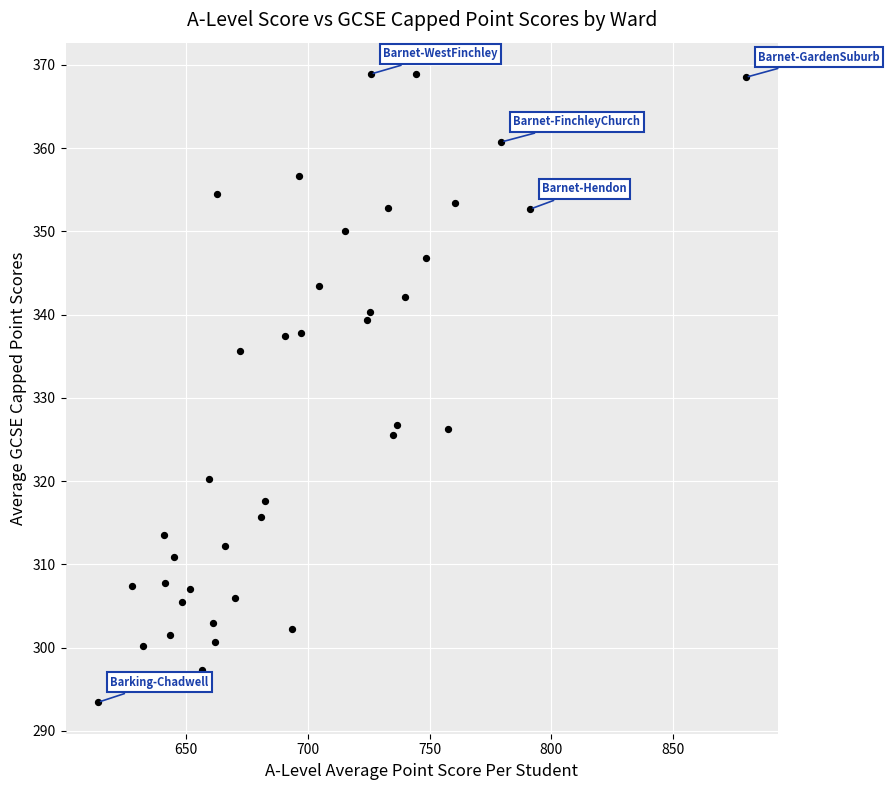

What is the range of X values (max minus min)?

265.8